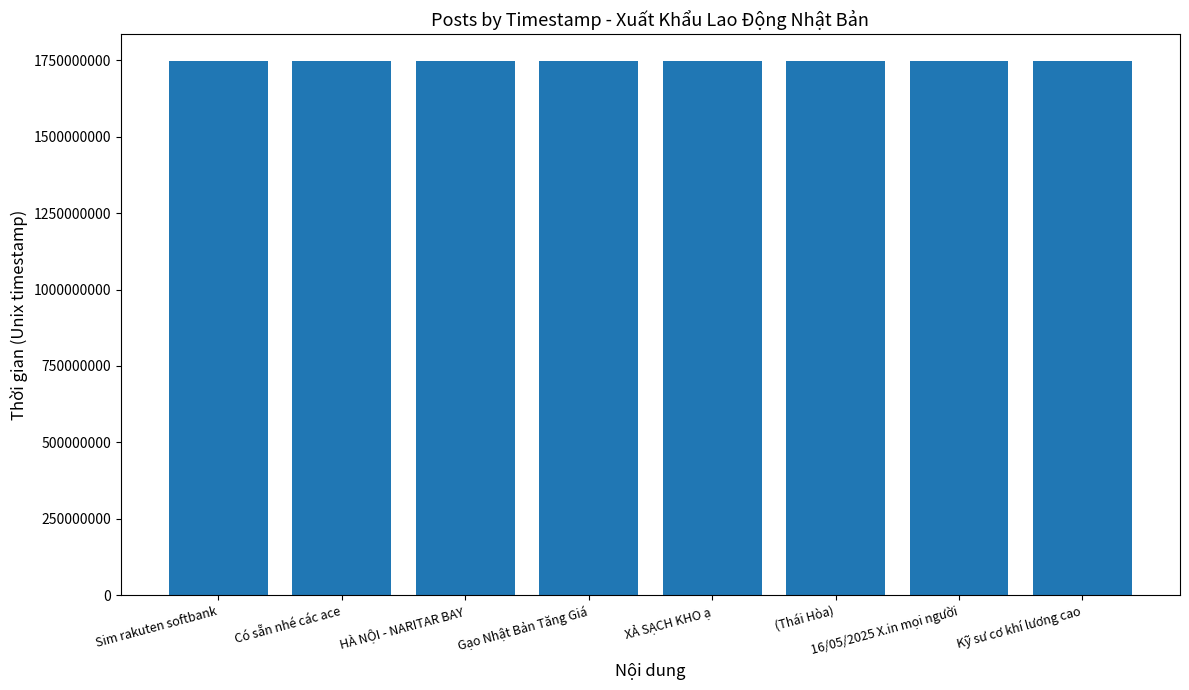

What position from the left is Sim rakuten softbank?

1